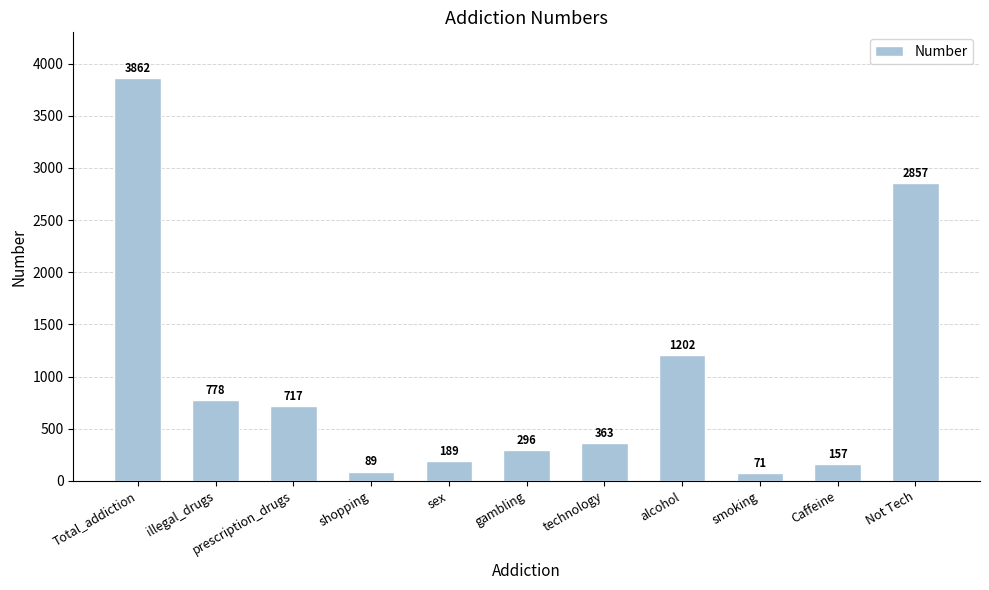

Reading right to left, list all the values displayed in this chart.

Not Tech=2857	Caffeine=157	smoking=71	alcohol=1202	technology=363	gambling=296	sex=189	shopping=89	prescription_drugs=717	illegal_drugs=778	Total_addiction=3862